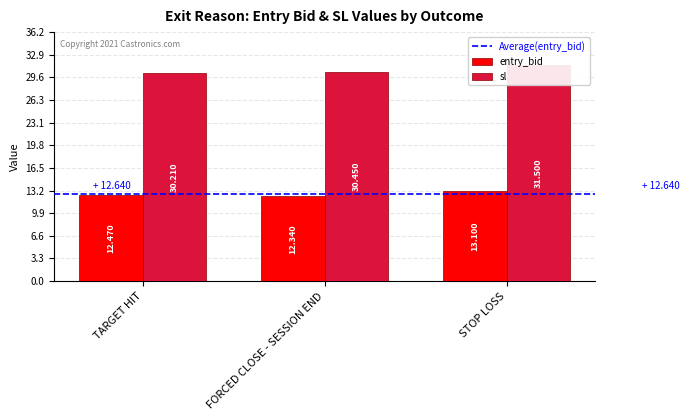

At how many categories does at least one series exceed 18?

3